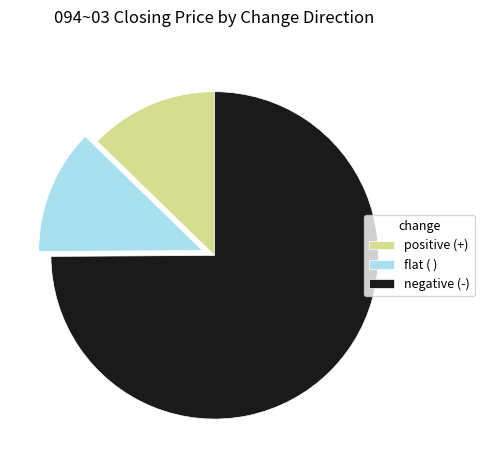

True or false: negative (-) accounts for 63% of the total.

False